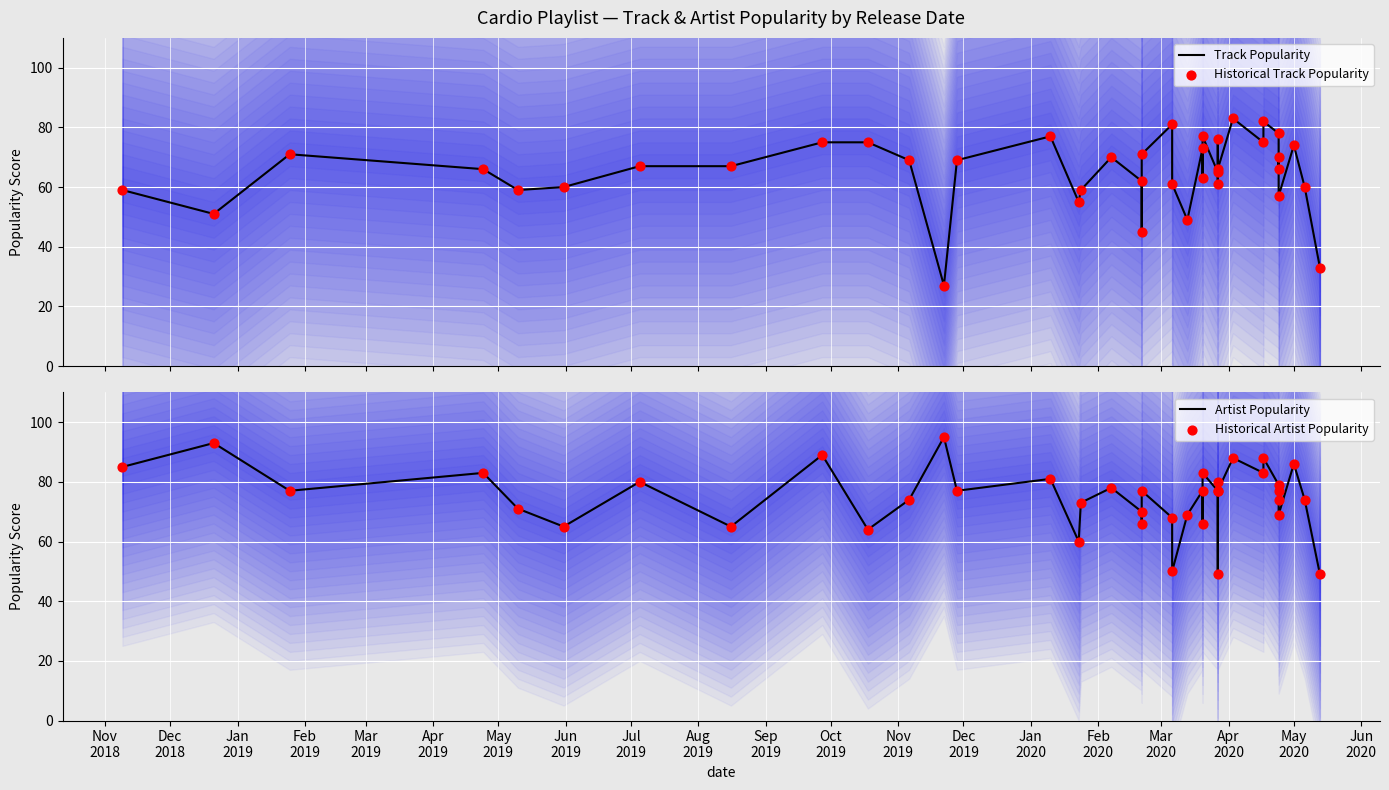

What is the total value across all series at Nov
2018?

288